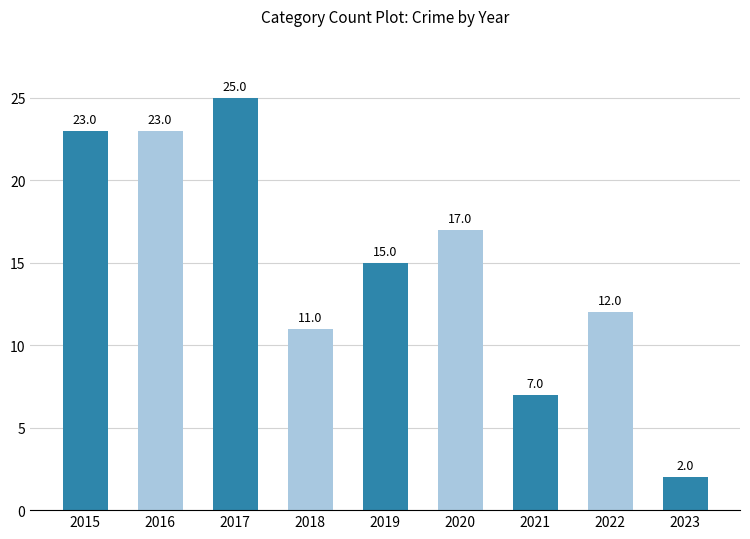

Where does the data first go above 15?

2015